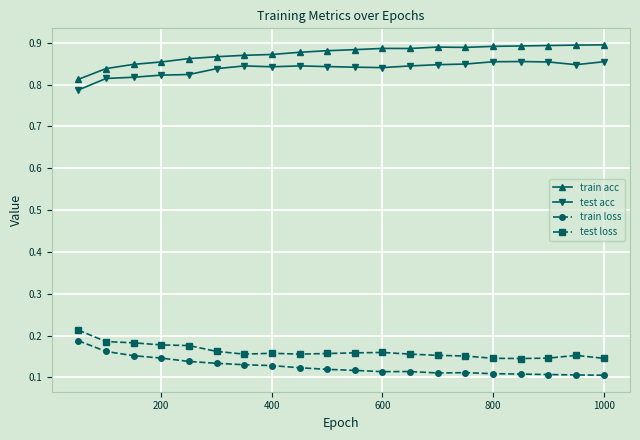

True or false: train acc and train loss intersect in this chart.

False